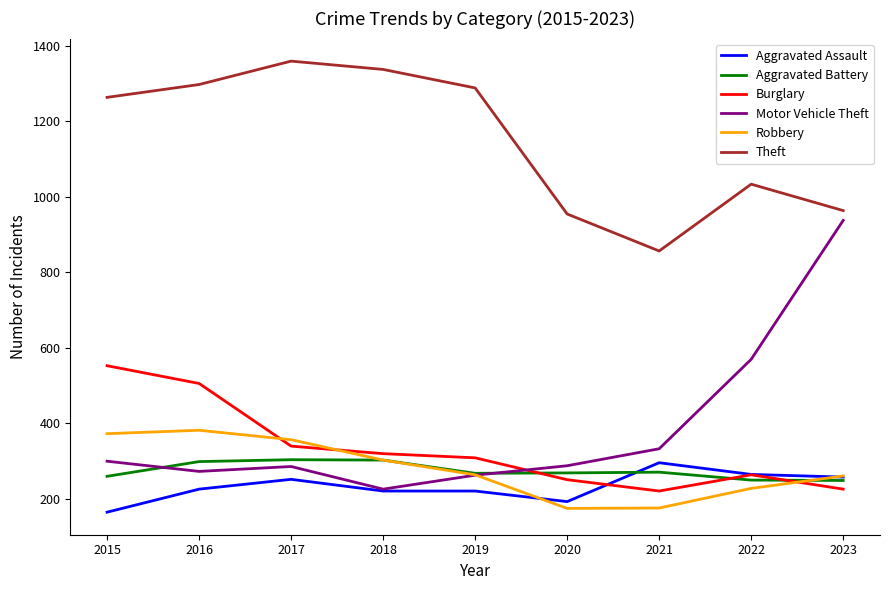

What are all the series names shown in the legend?

Aggravated Assault, Aggravated Battery, Burglary, Motor Vehicle Theft, Robbery, Theft